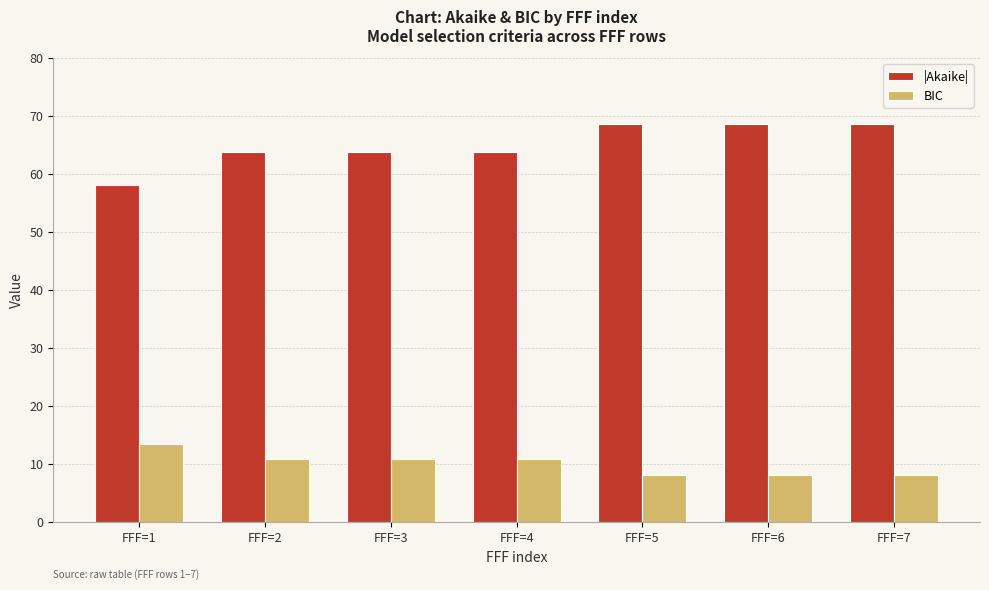

Count the number of categories in the chart.

7